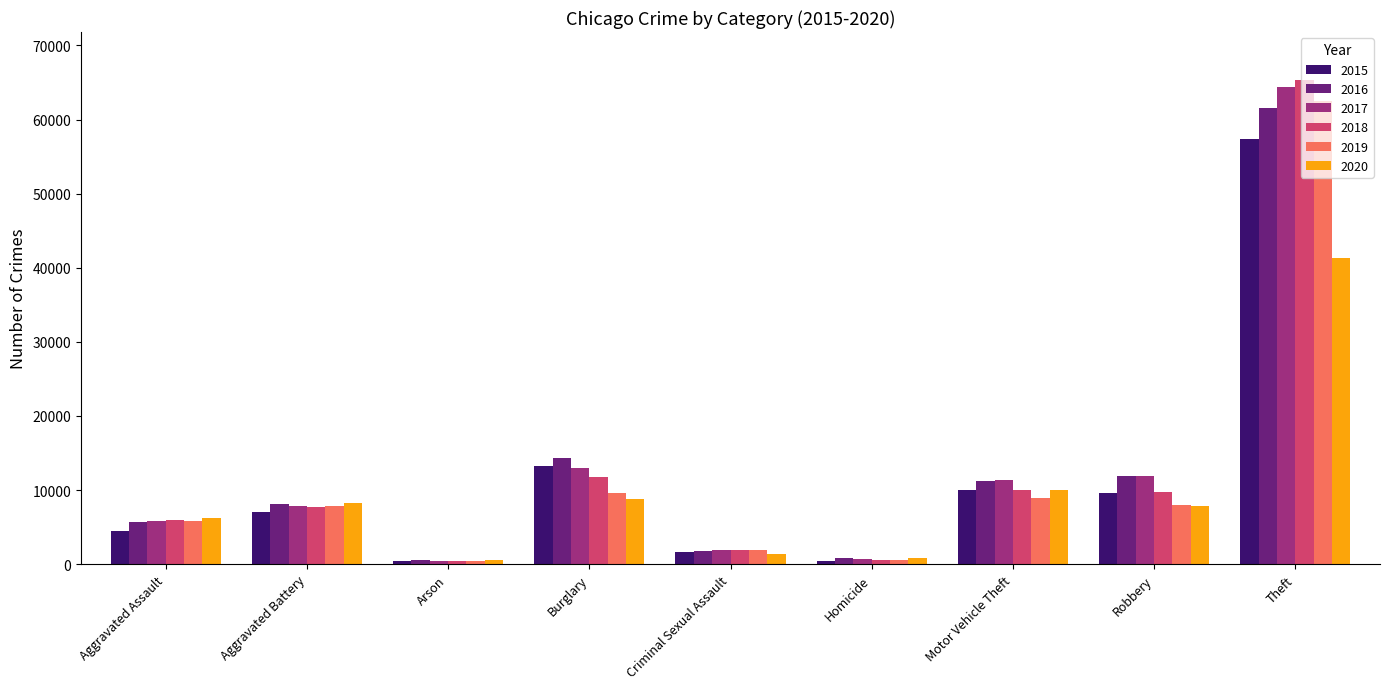

Is it true that 2015 equals 20620 at Burglary?

False